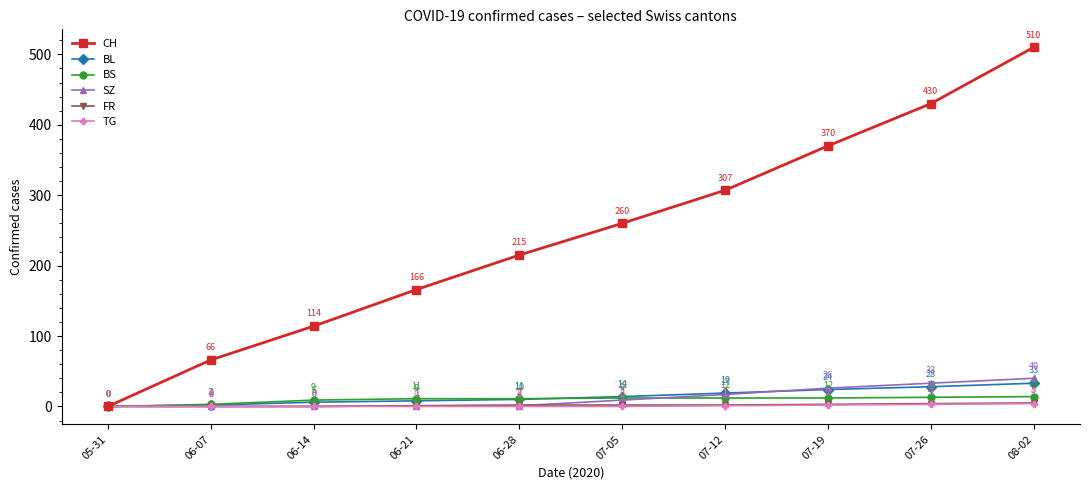

Reading left to right, extract all data points from this chart.

CH: 0	66	114	166	215	260	307	370	430	510
BL: 0	2	6	8	10	14	19	24	28	33
BS: 0	3	9	11	11	12	12	12	13	14
SZ: 0	0	0	1	1	9	17	26	33	40
FR: 0	0	0	1	2	2	2	3	4	5
TG: 0	0	0	0	0	0	1	2	3	4